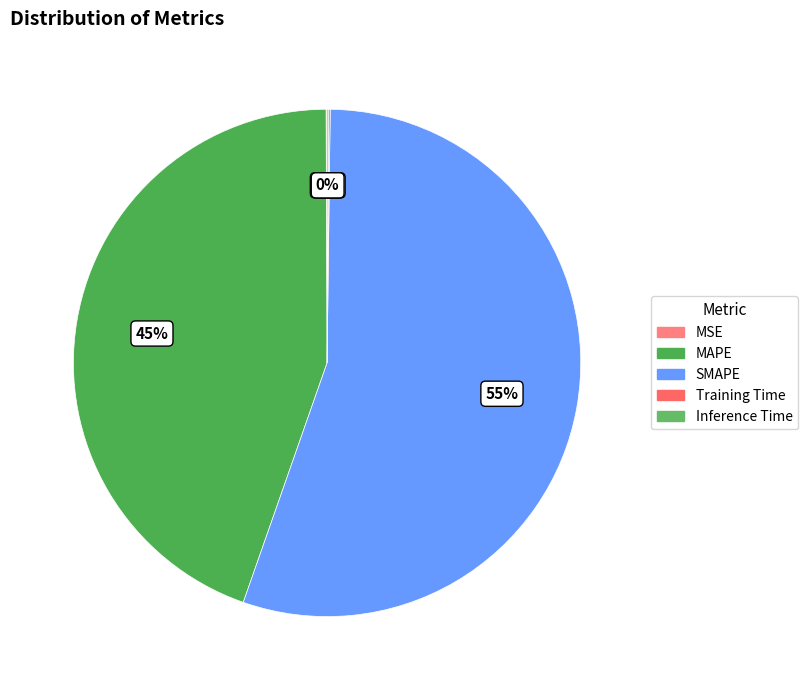

Which has a higher value, SMAPE or Inference Time?

SMAPE